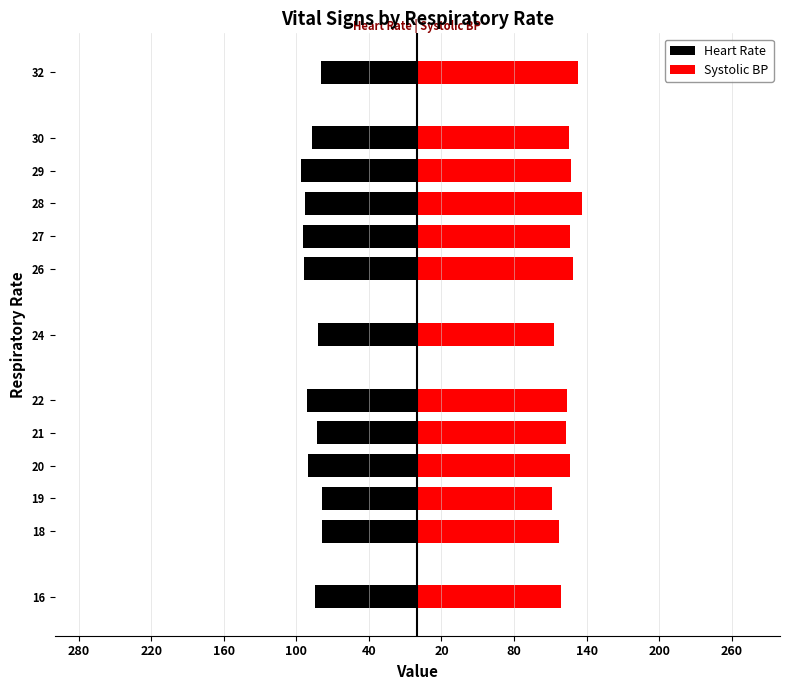

How many bars are there in total?

26